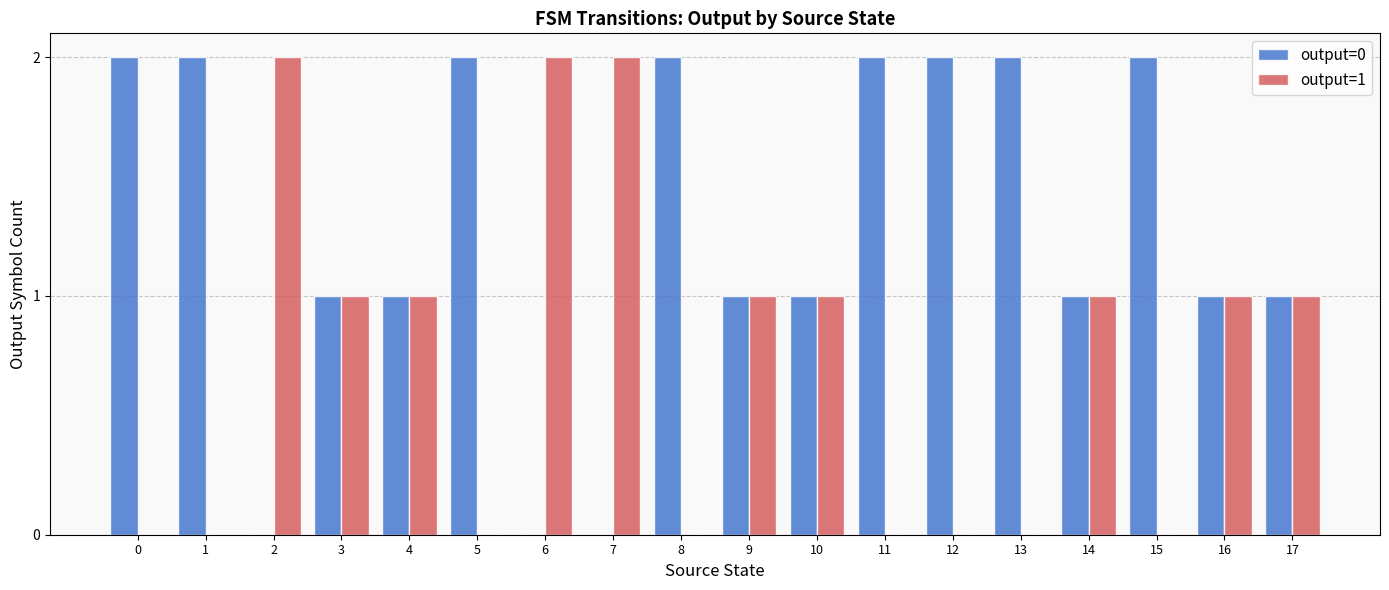

The value of output=1 at 8 is -1. True or false?

False